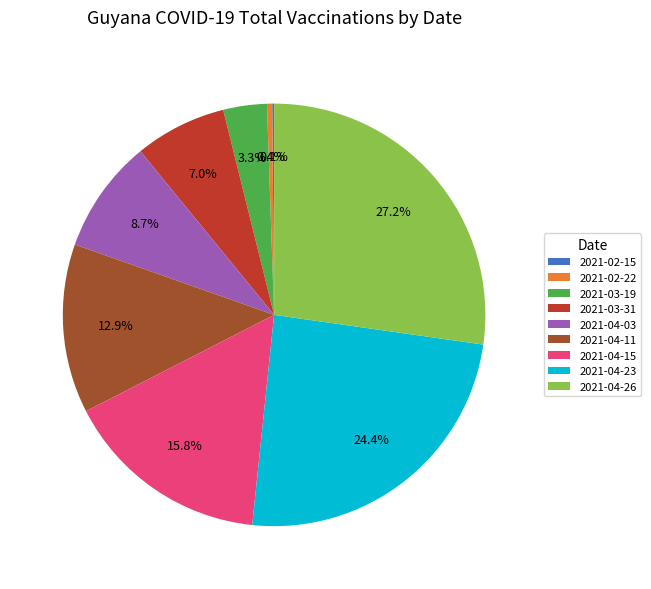

What portion of the pie excludes 2021-02-22?

99.6%